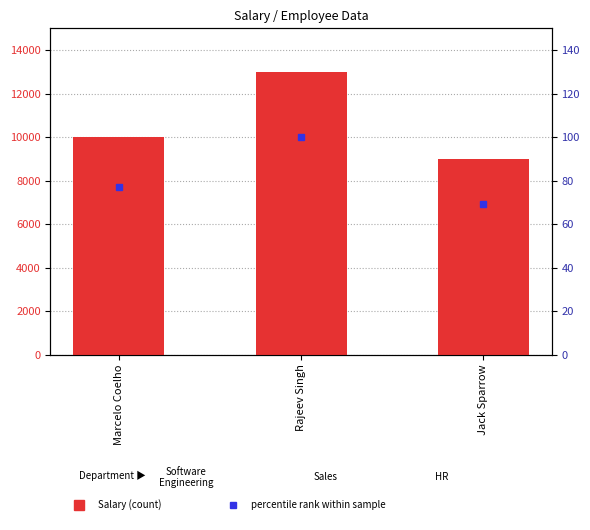

Read the Salary value at Marcelo Coelho.

10000.0